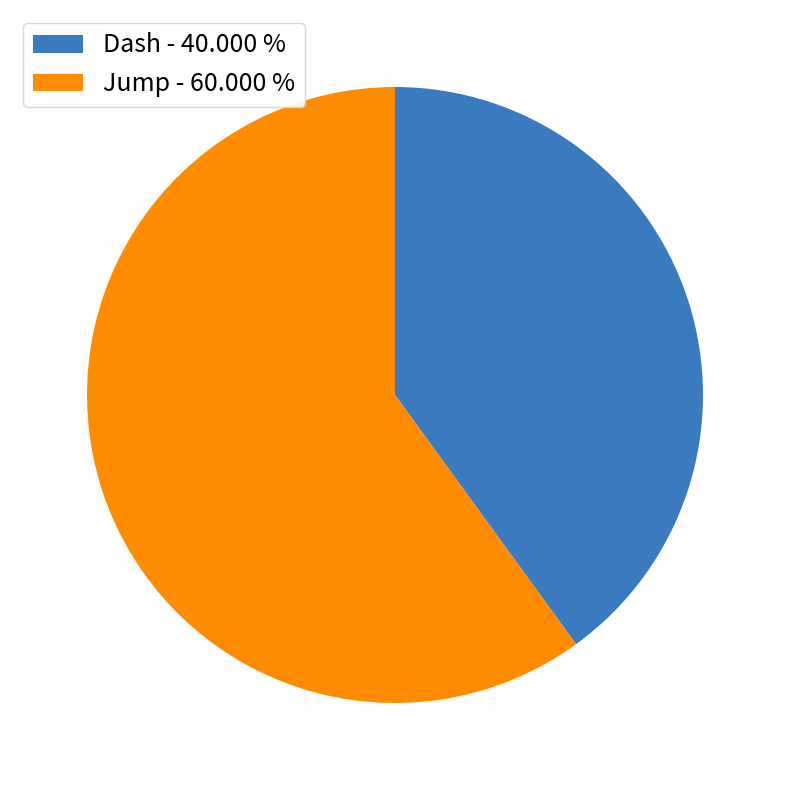

How many slices are in this pie chart?

2